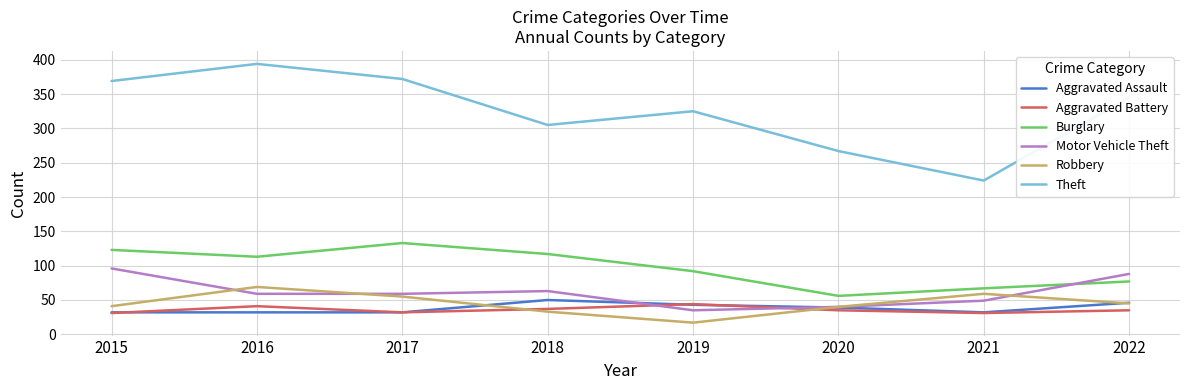

What is the difference between the highest and lowest values at 2015?

338